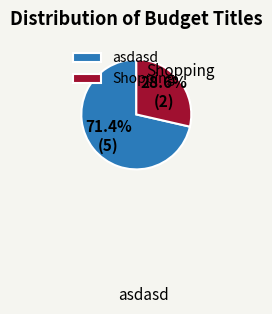

To the nearest percent, what is the difference between the largest and smallest slice percentages?

43%